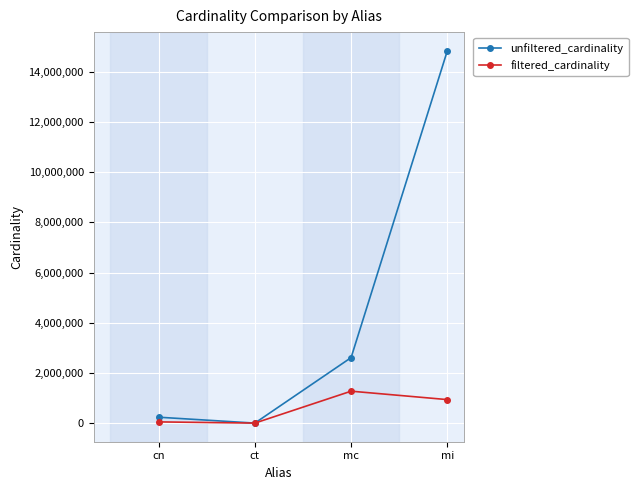

Is it true that filtered_cardinality equals 376976 at mi?

False